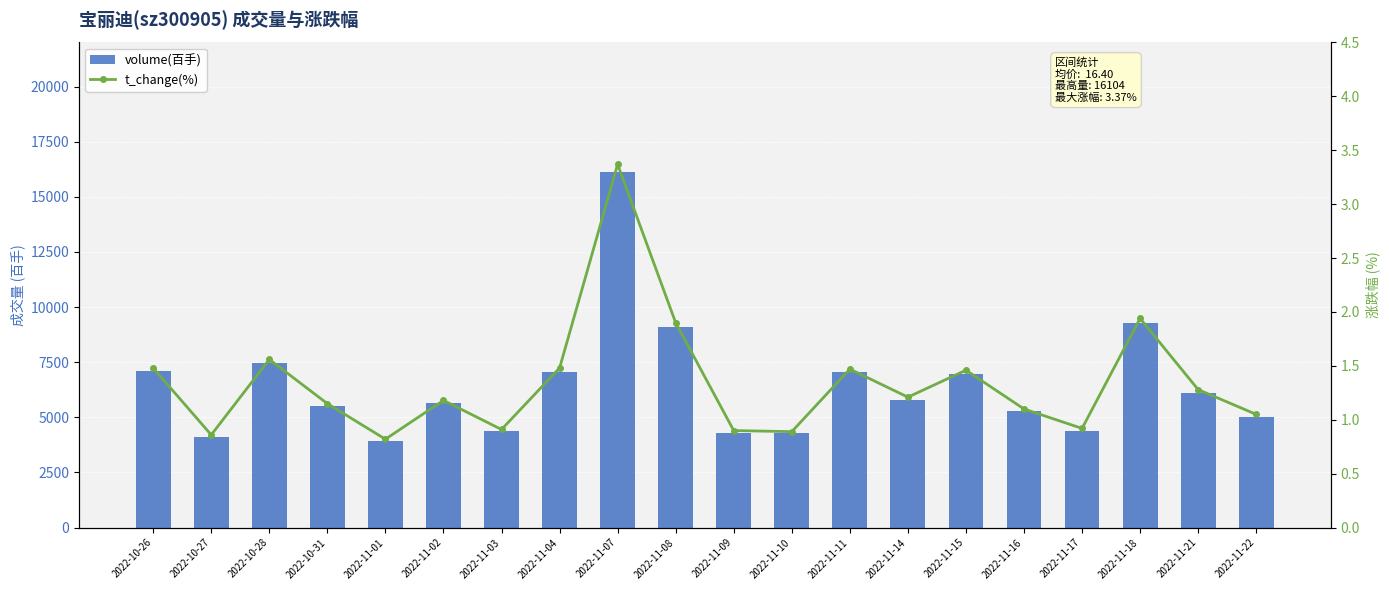

What is the average value of the volume(百手) series?

6443.9